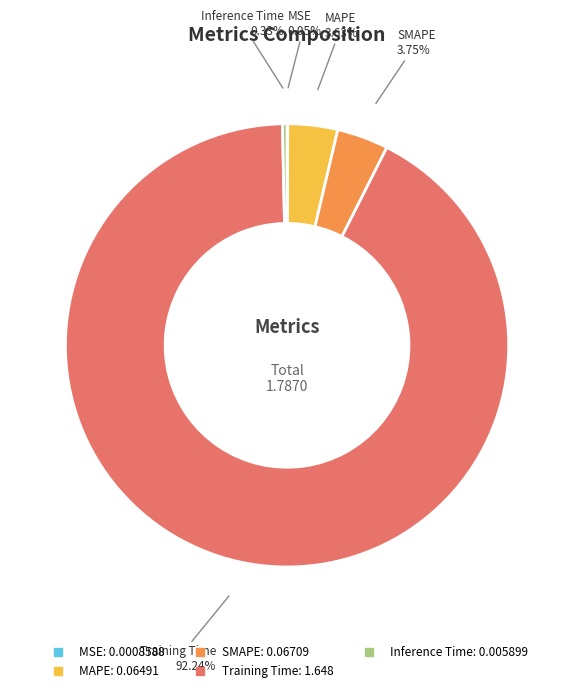

Does Training Time represent more than half of the total?

Yes